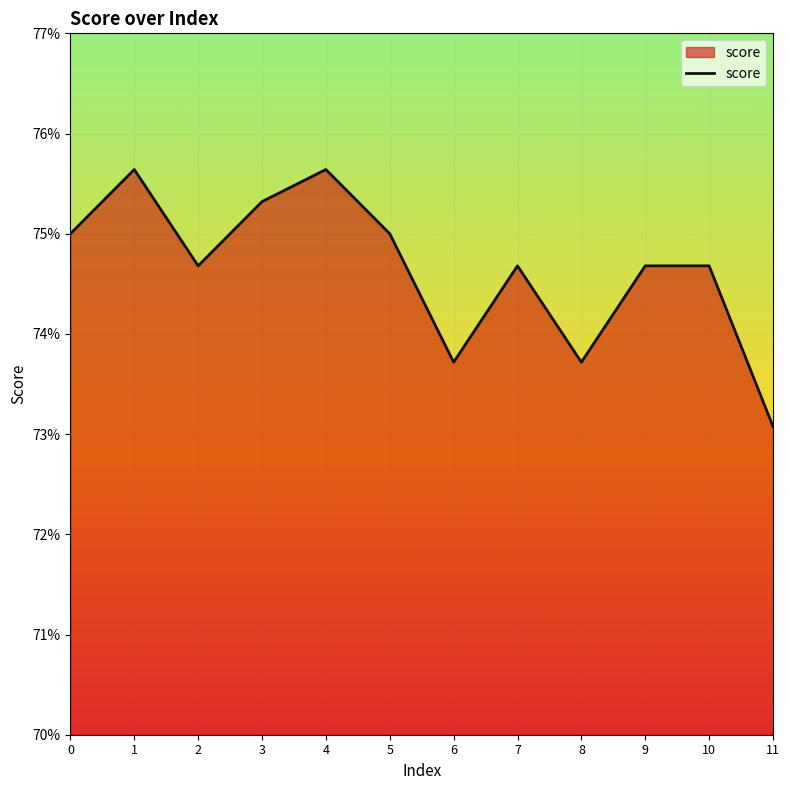

Rank the categories by value from highest to lowest.

1, 4, 3, 0, 5, 2, 7, 9, 10, 6, 8, 11